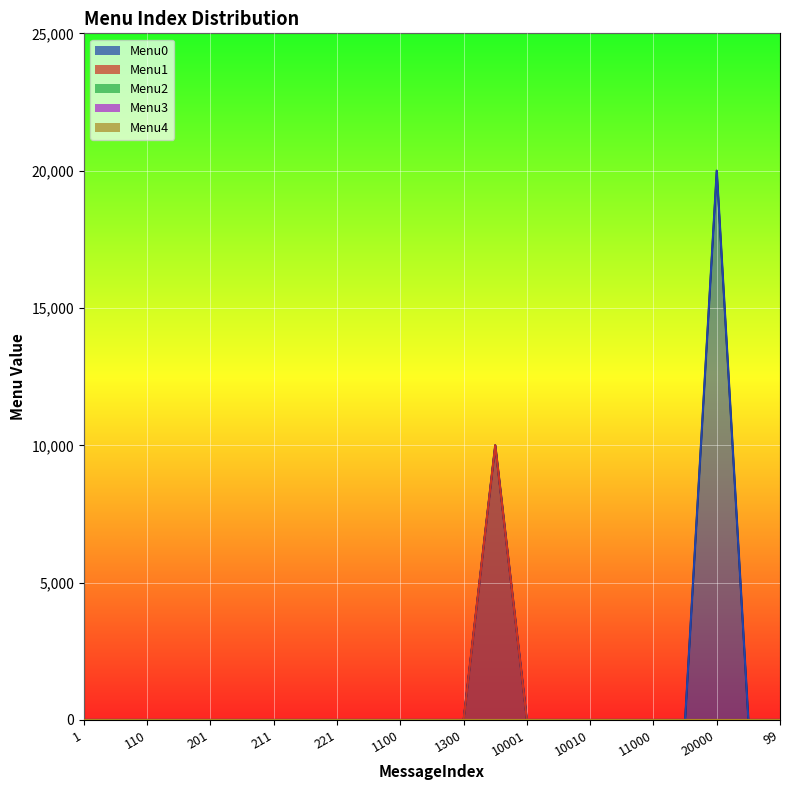

Rank the series at 12000 from highest to lowest value.

Menu0, Menu1, Menu2, Menu3, Menu4